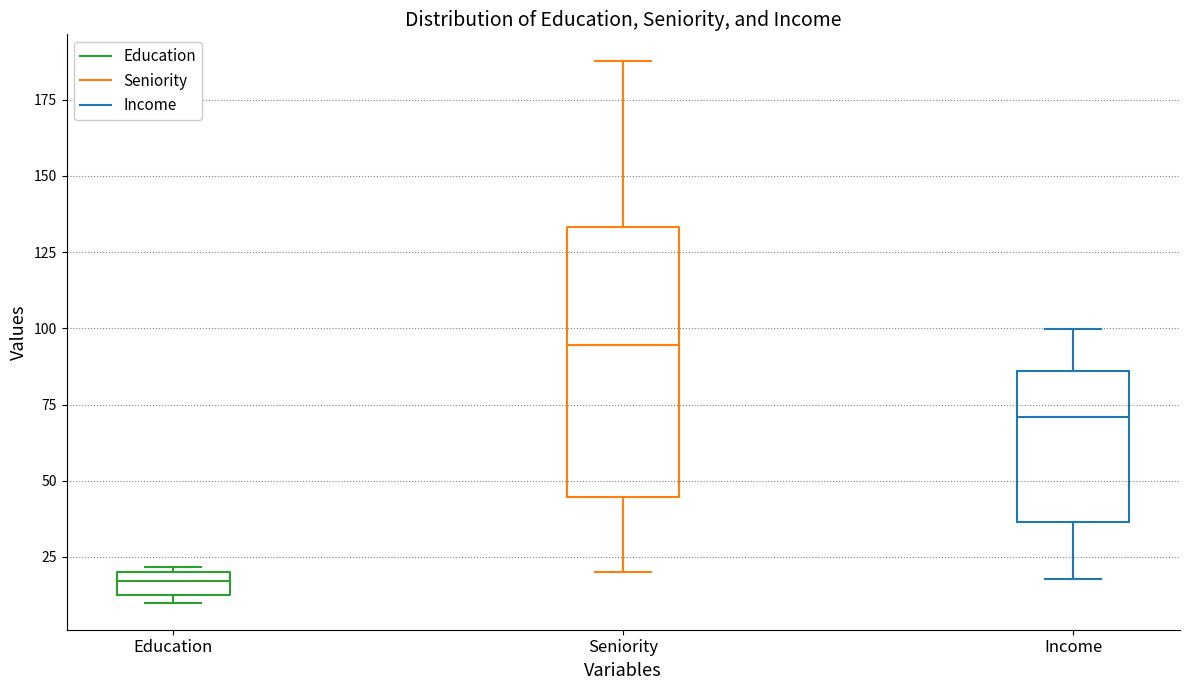

Which box is the tallest, from its lower edge to its upper edge?

Seniority